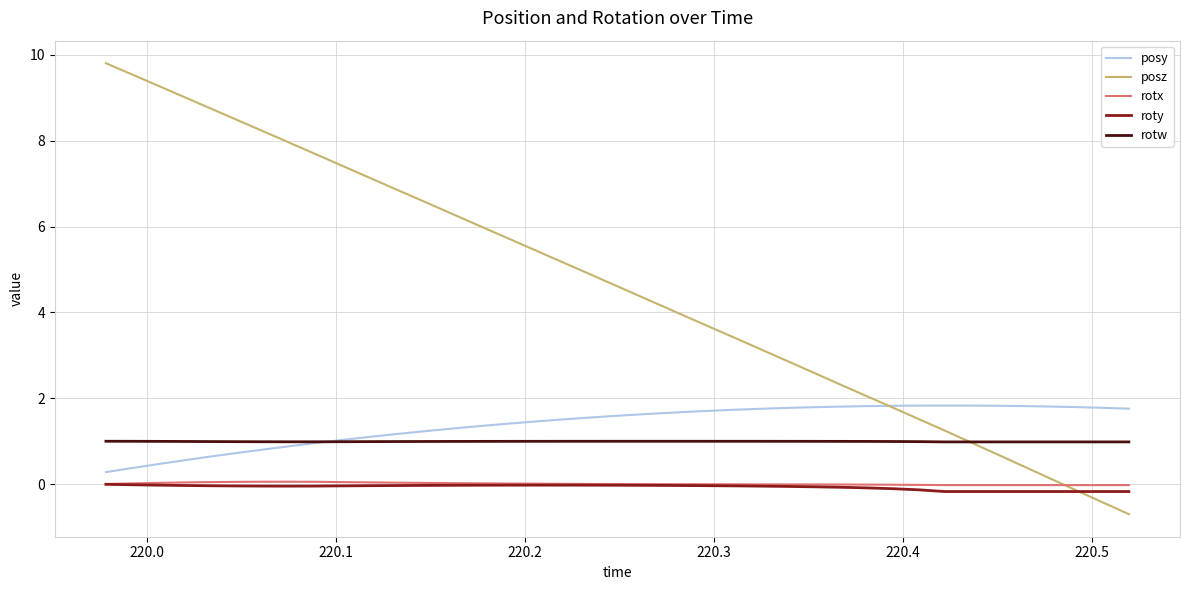

What is the maximum value for rotx?

0.1